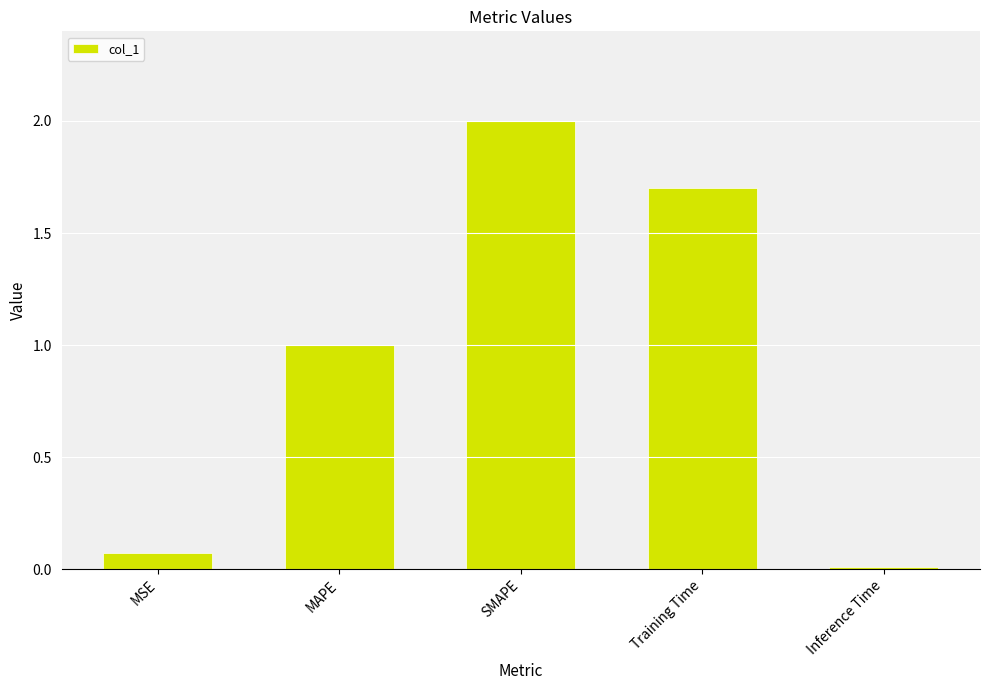

Rank the categories by value from highest to lowest.

SMAPE, Training Time, MAPE, MSE, Inference Time